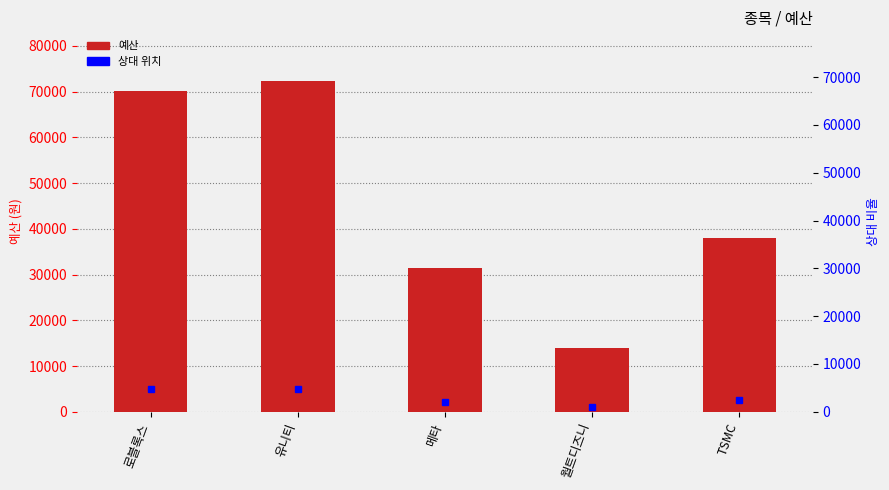

Reading left to right, what are all the values shown in this chart?

로블록스=70195.8	유니티=72326.4	메타=31423.2	월트디즈니=13972.4	TSMC=37923.8